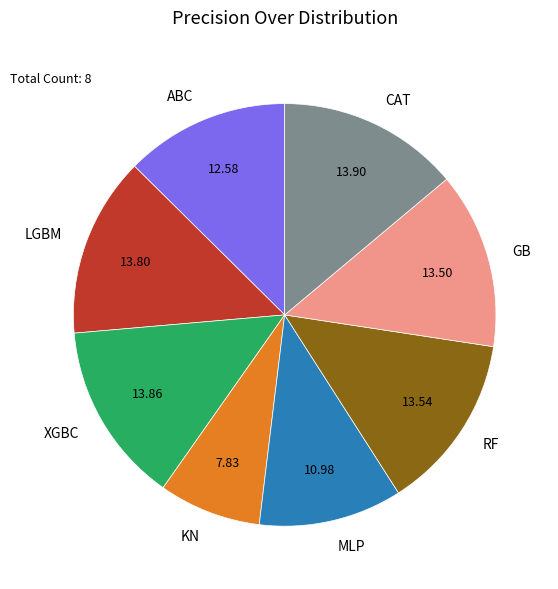

Does LGBM account for over 50% of the chart?

No